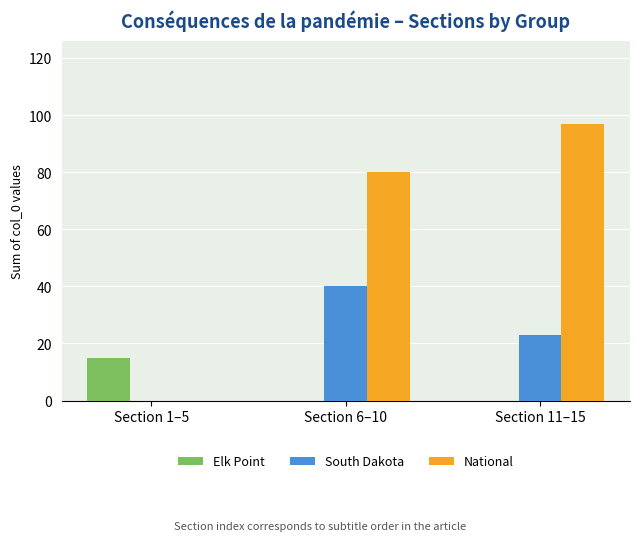

What is the average value of the National series?

59